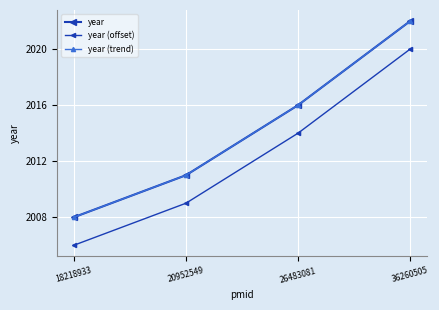

How many year values are between 2011 and 2022?

3